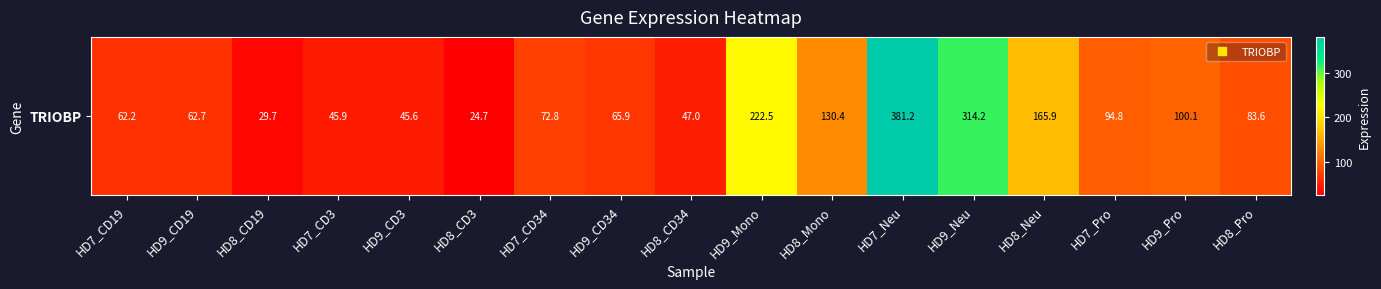

True or false: the data shows 47.3 at HD8_CD19.

False